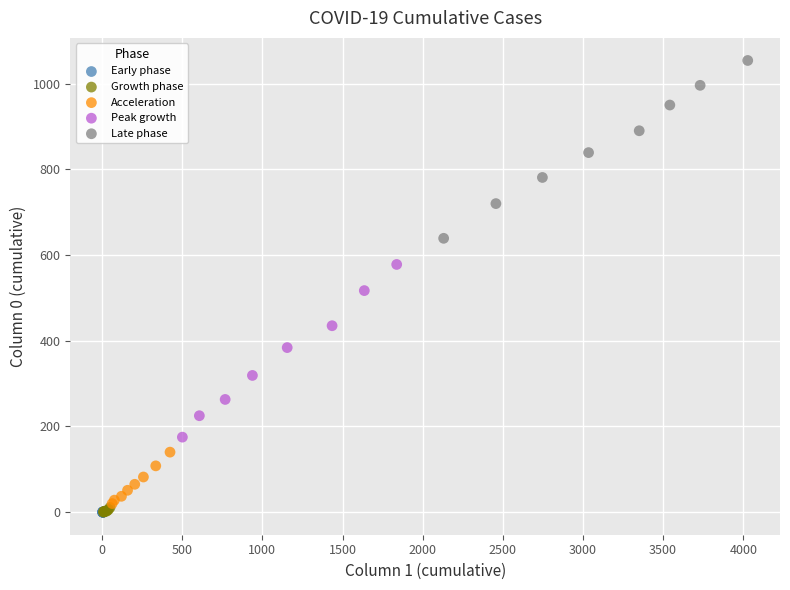

Which series contains the highest Y value?

Late phase